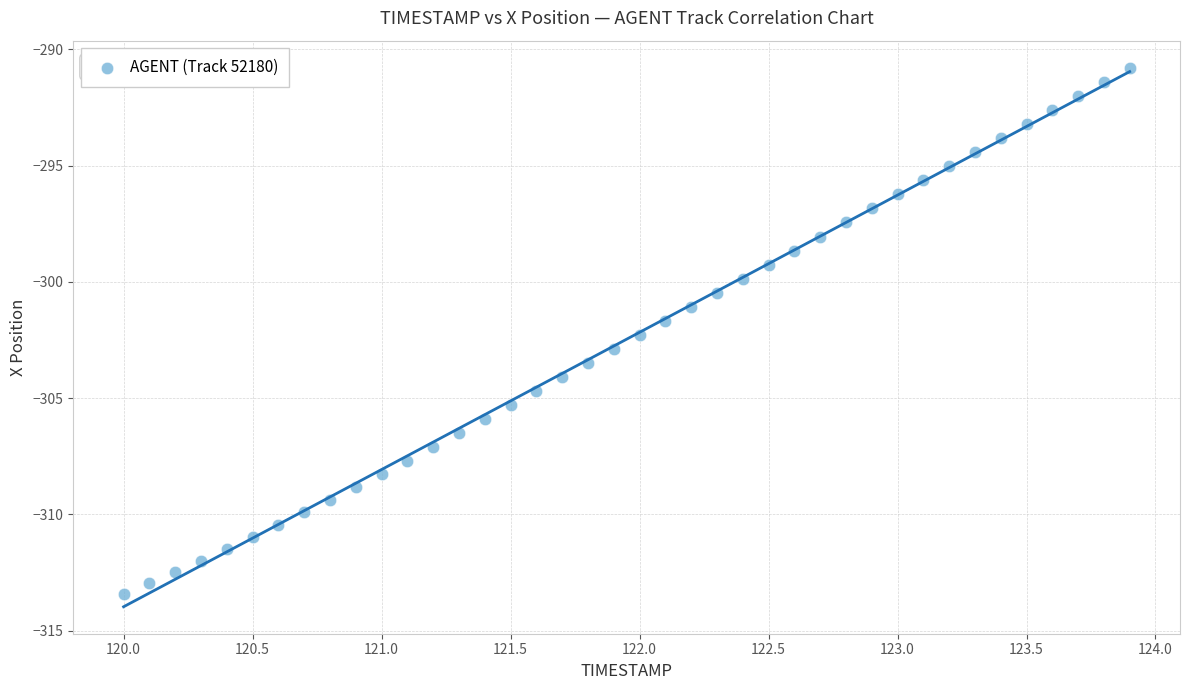

What is the range of Y values (max minus min)?

22.6